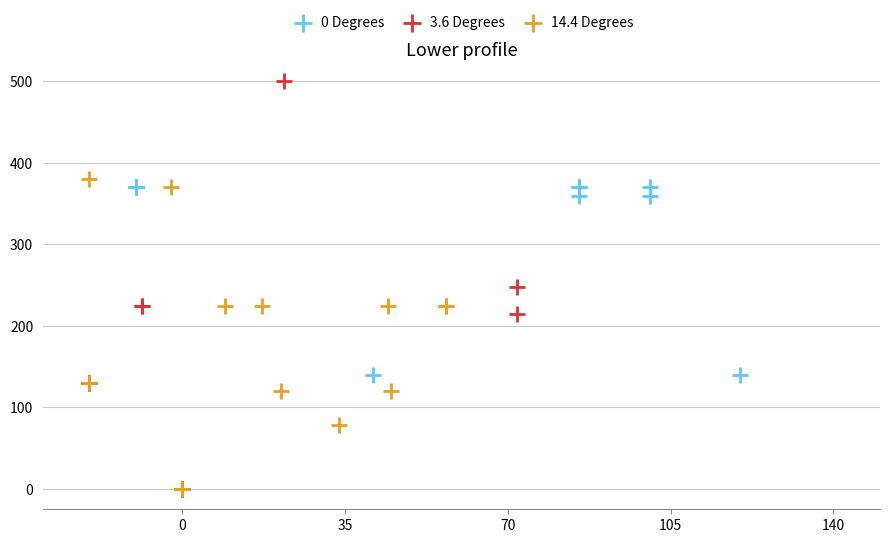

What are all the series names shown in the legend?

0 Degrees, 3.6 Degrees, 14.4 Degrees